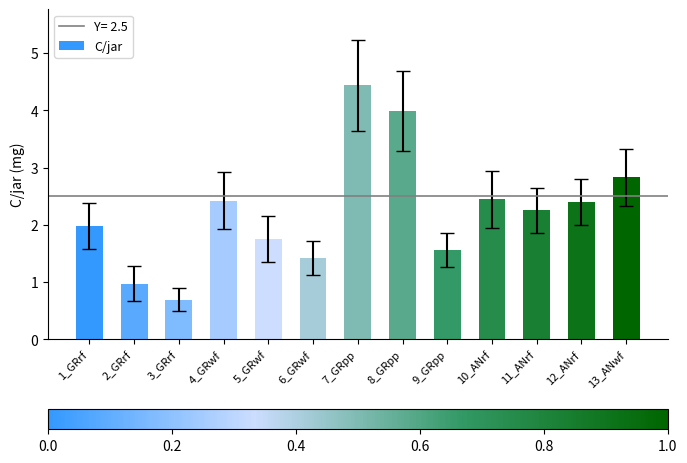

At which category does the chart reach its minimum across all series?

3_GRrf